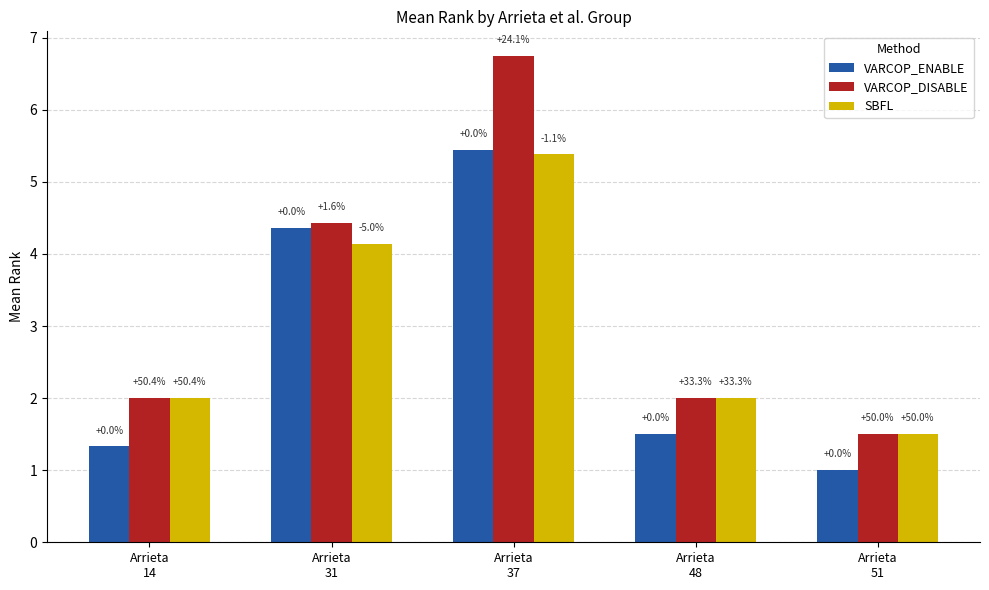

What is the value of the SBFL bar at the 3rd from the left?

5.4